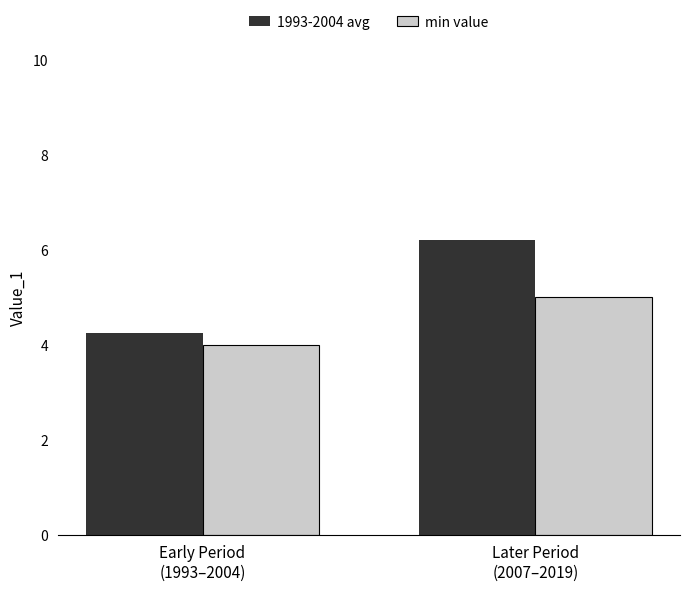

Is it true that min value equals 4.0 at Early Period
(1993–2004)?

True